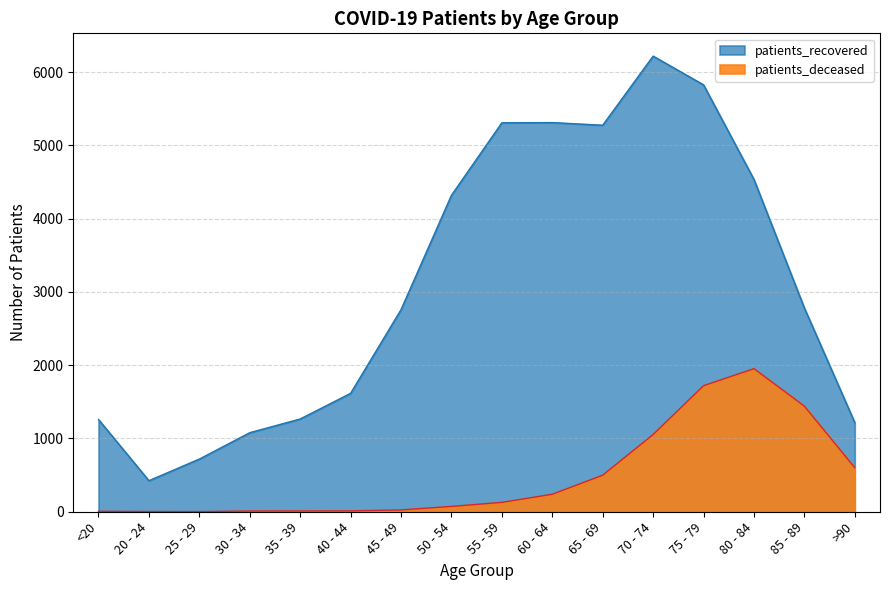

How many data points in patients_deceased are above 128?

7